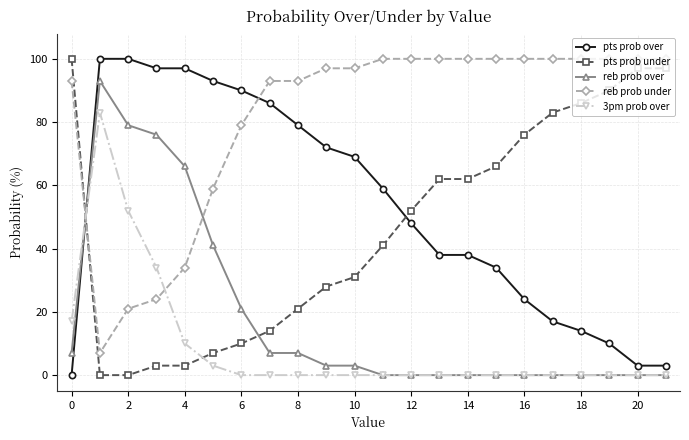

How many distinct data groups are displayed?

5